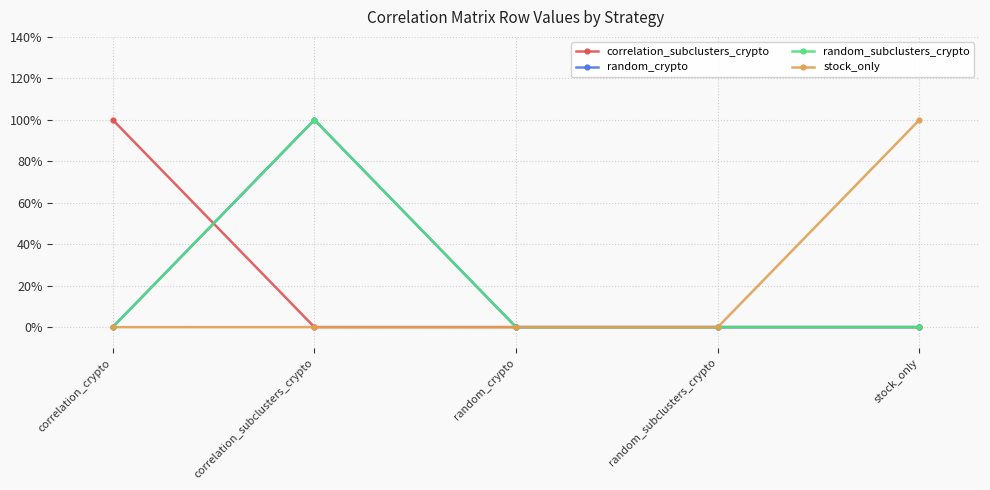

True or false: random_subclusters_crypto and stock_only intersect in this chart.

False